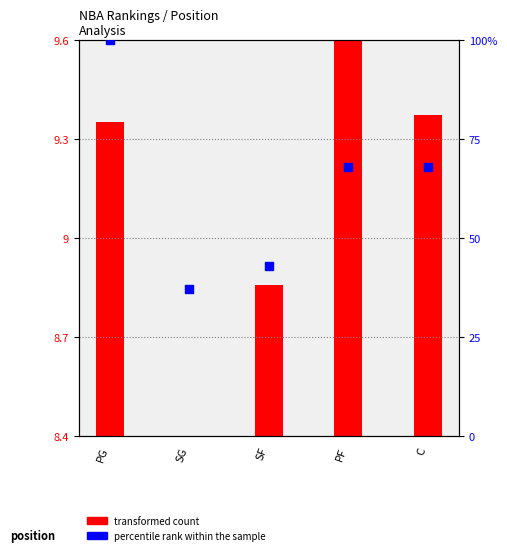

What is the change in value from PG to SF?

-57